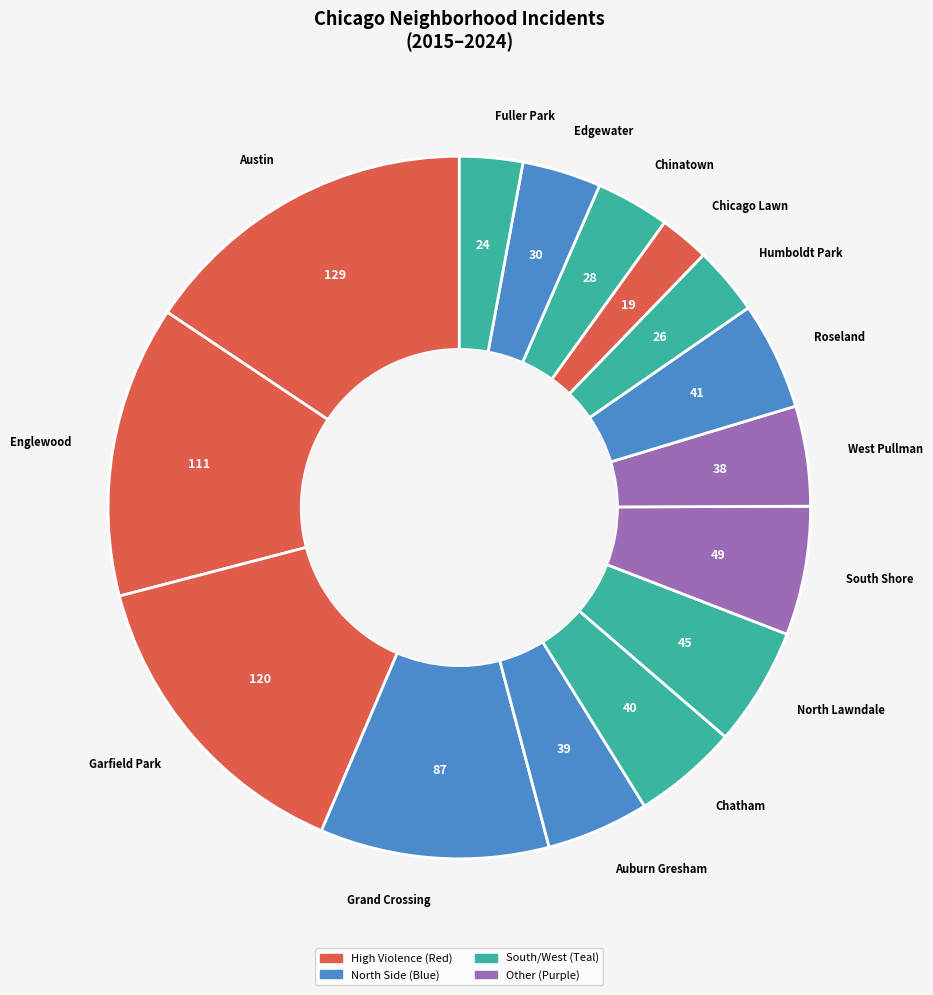

Approximately how many times larger is the value at Chatham compared to Grand Crossing?

0.5